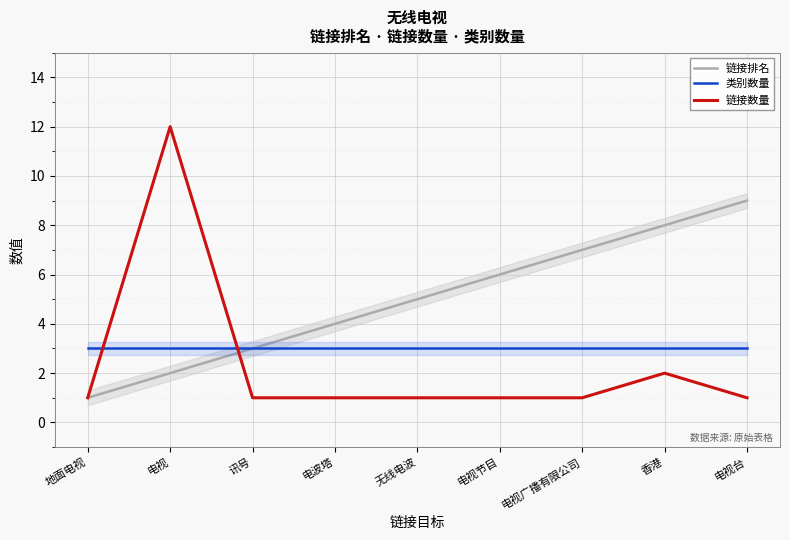

True or false: 链接排名 has a value of 3 at 电视.

False